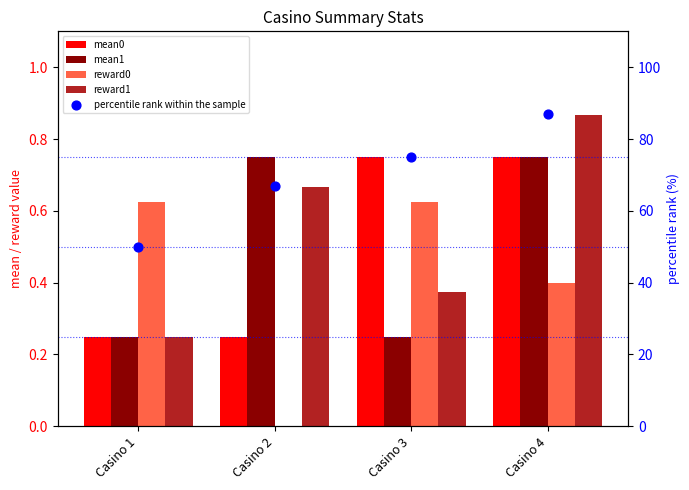

What is the total value across all series at Casino 3?

77.0